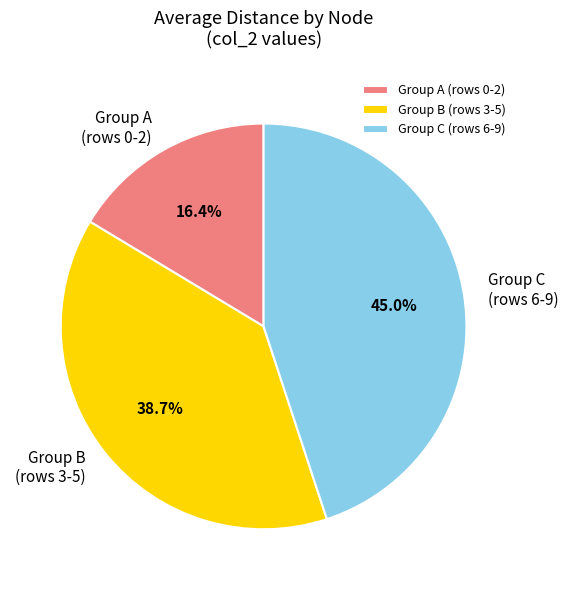

Which slice is the smallest?

Group A (rows 0-2)